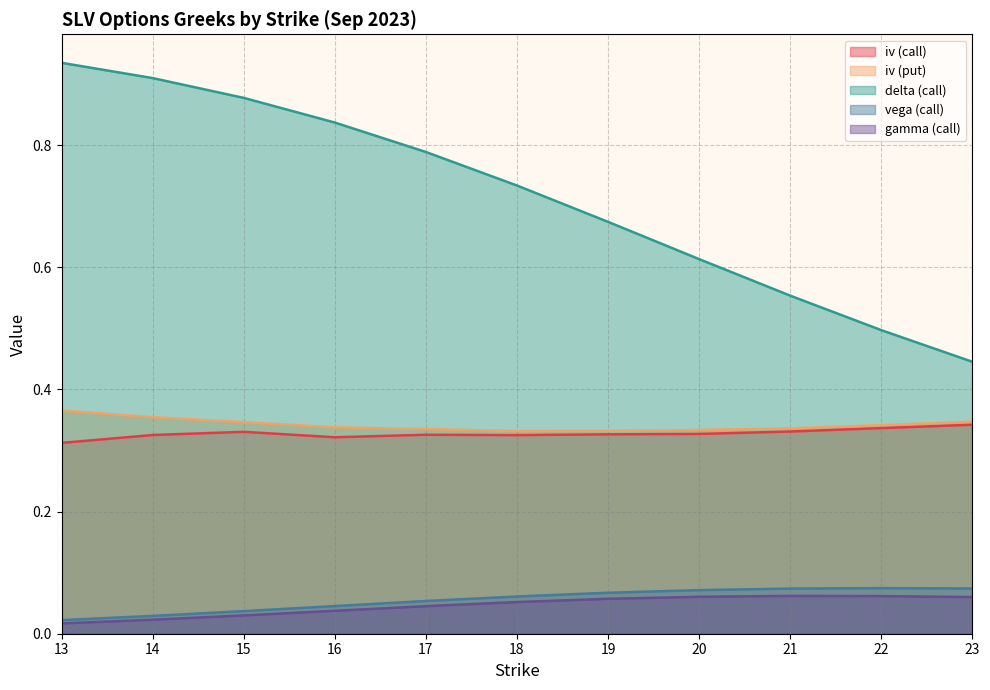

Between 14 and 19, which series saw the biggest shift?

delta (call)